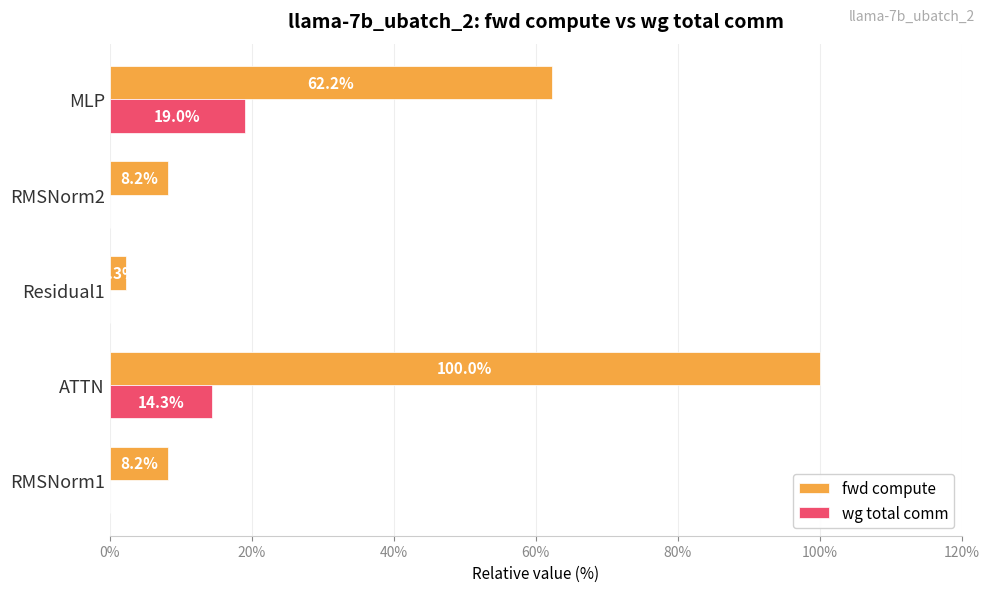

What is the sum of all fwd compute values?

180.9